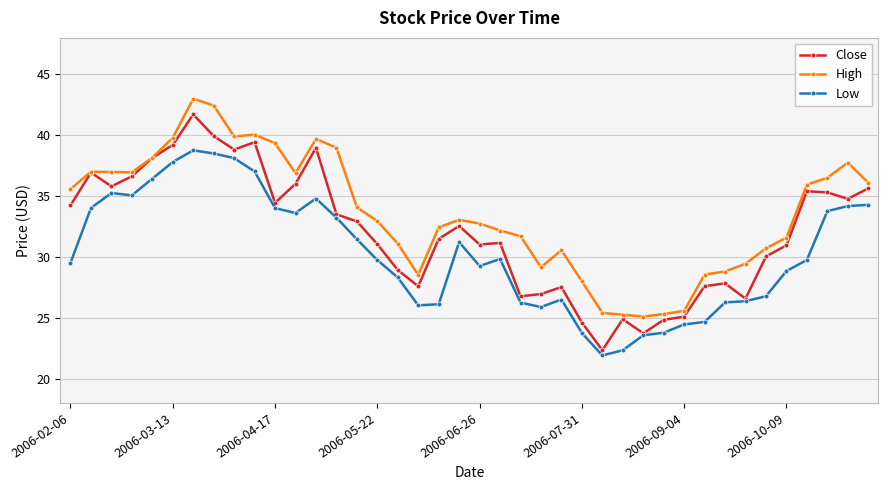

Which series has the largest range (max minus min)?

Close